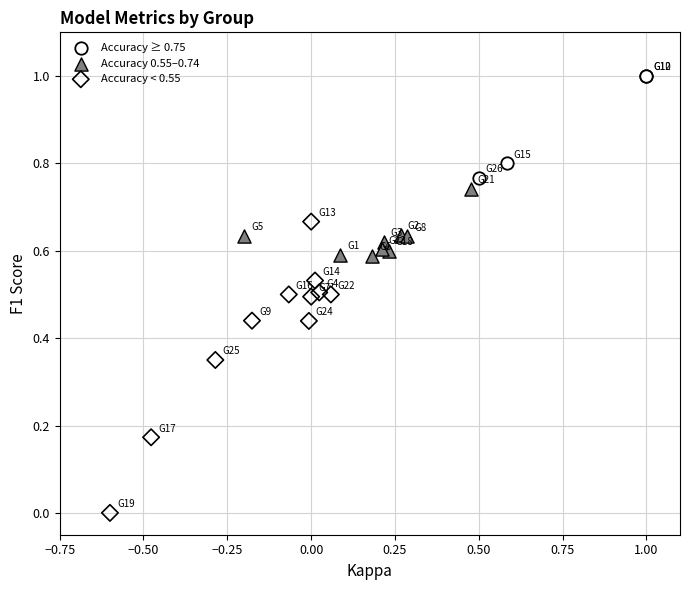

Which series contains the lowest Y value?

Accuracy < 0.55